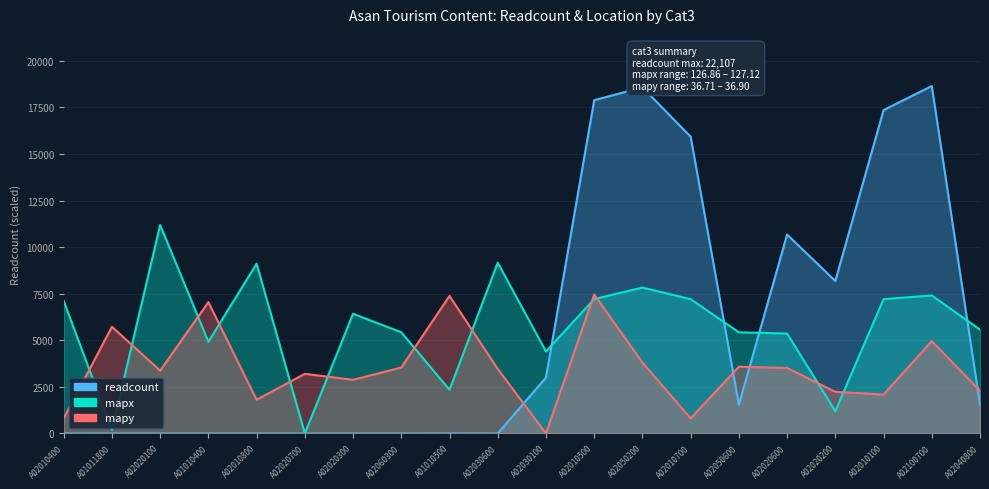

What is the greatest value displayed?

18646.0